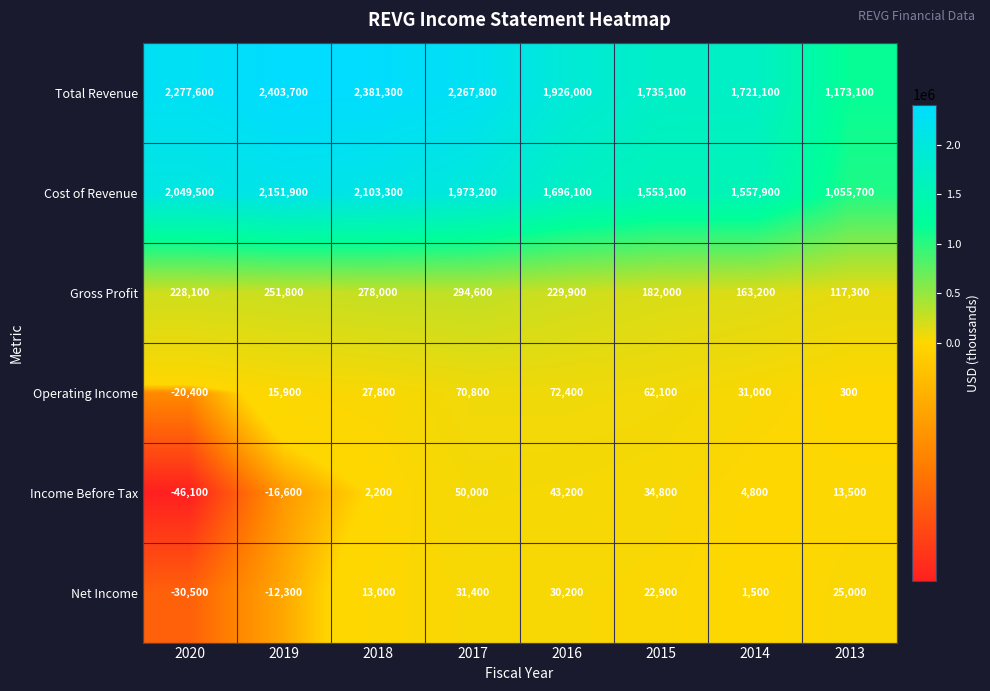

At 2019, list the series in order from smallest to largest.

Income Before Tax, Net Income, Operating Income, Gross Profit, Cost of Revenue, Total Revenue